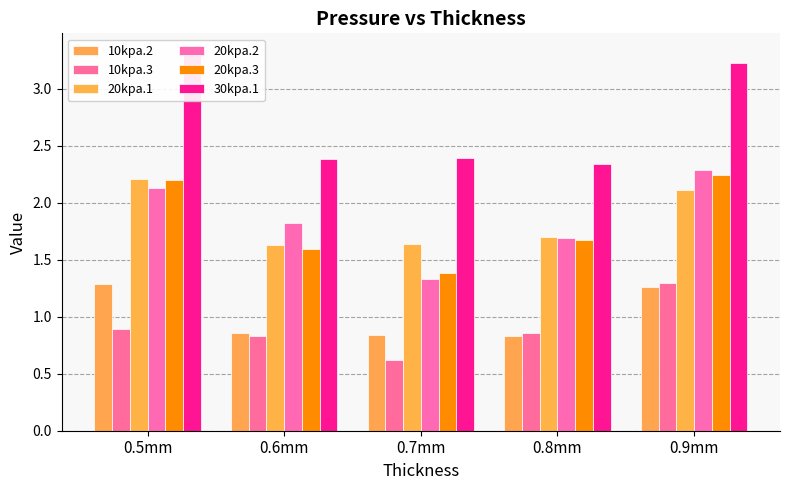

What is the label of the 3rd bar from the left?

0.7mm